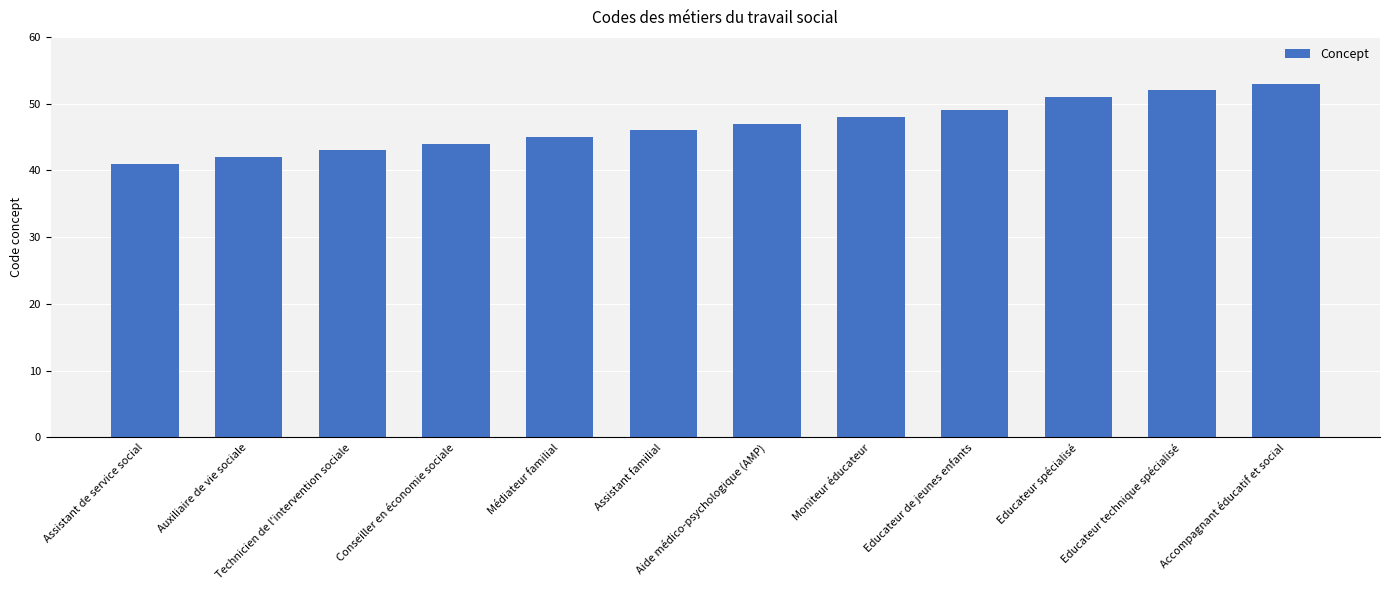

What is the difference between the second highest and minimum values?

11